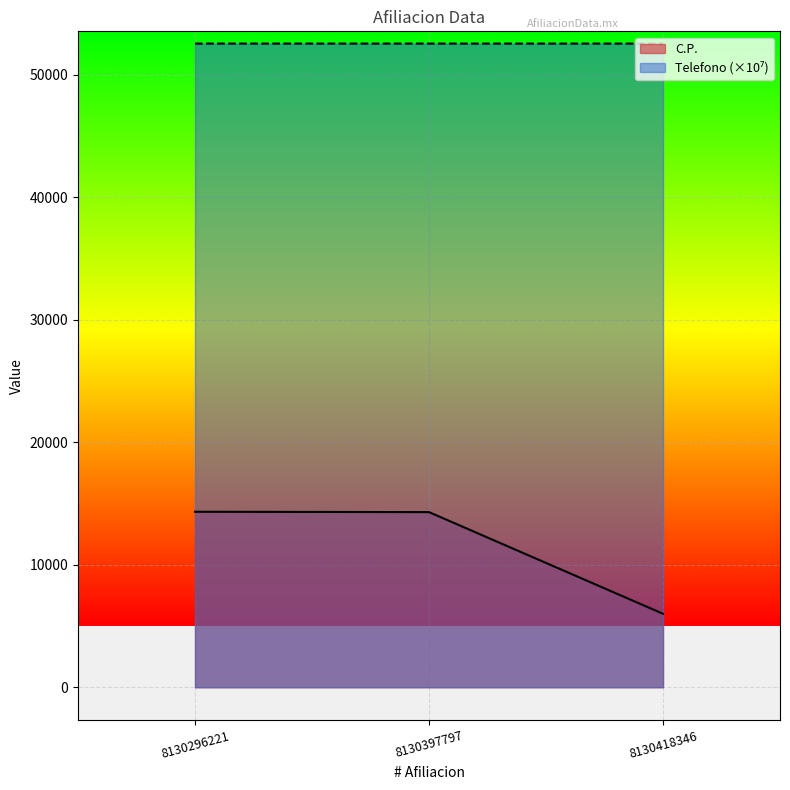

Which category has the highest value across all series?

8130418346